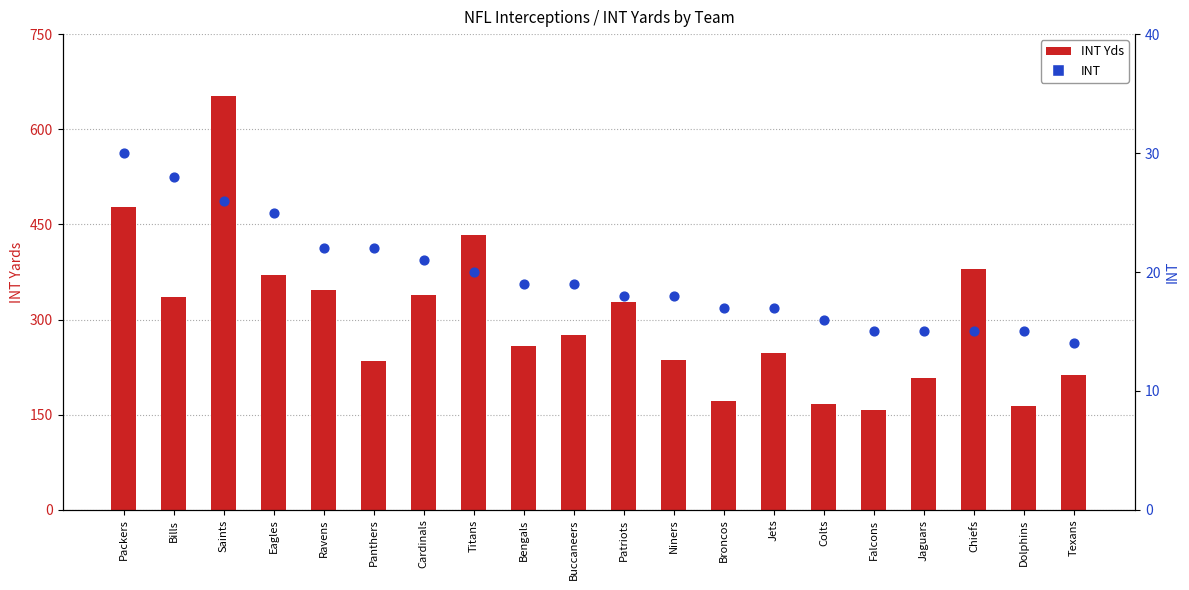

At which category is the sum across all series the highest?

Saints